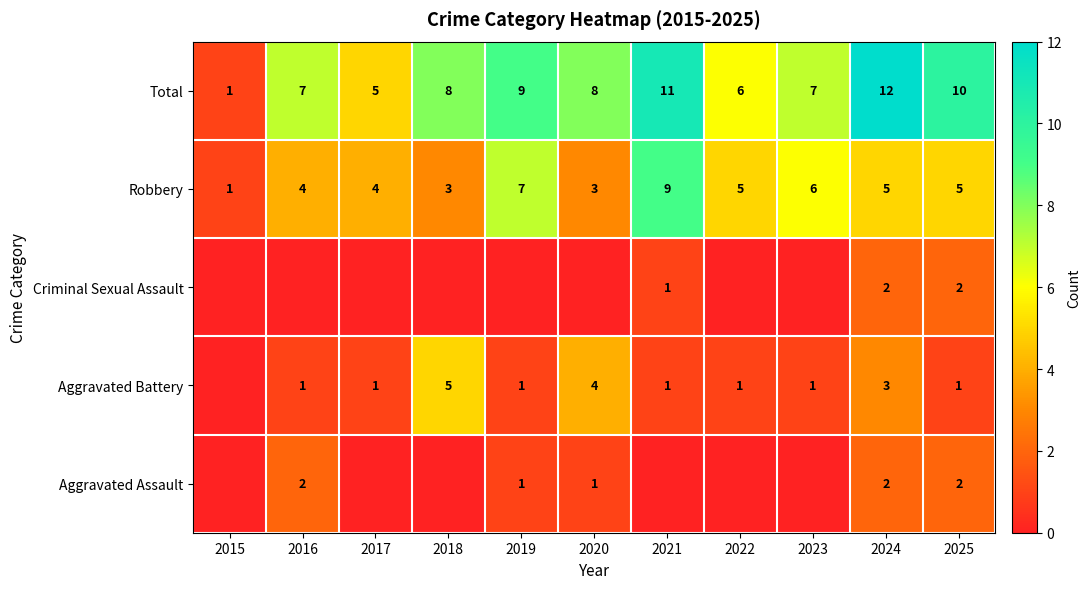

What is the sum of the Total values at 2016 and 2020?

15